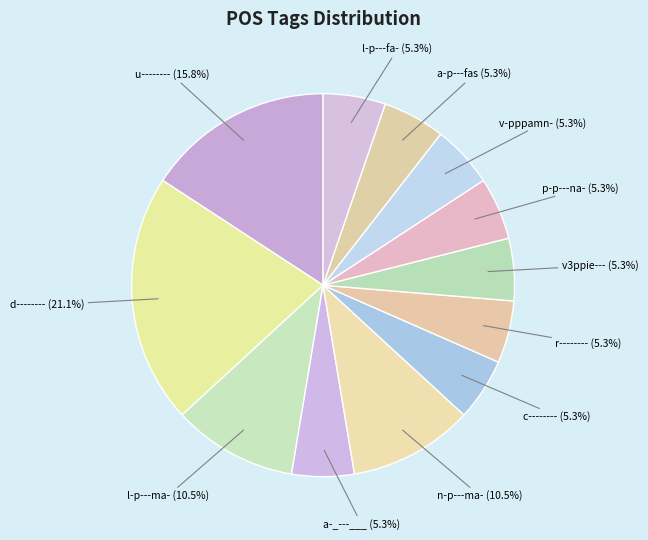

How many slices are in this pie chart?

12